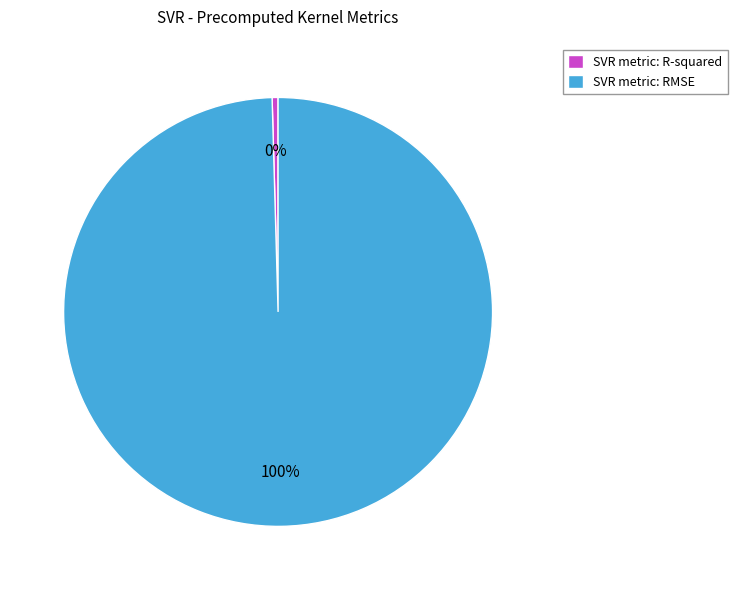

Rank the categories by value from lowest to highest.

SVR metric: R-squared, SVR metric: RMSE